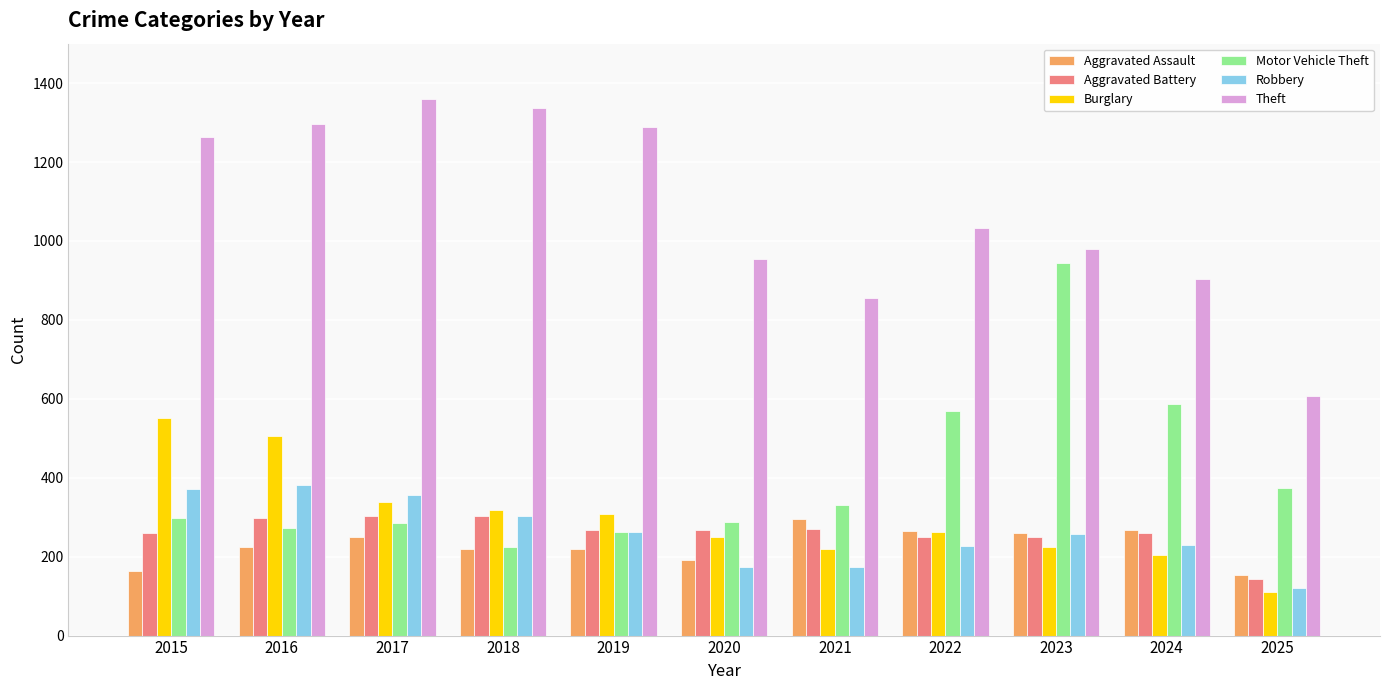

What is the average value of the Burglary series?

300